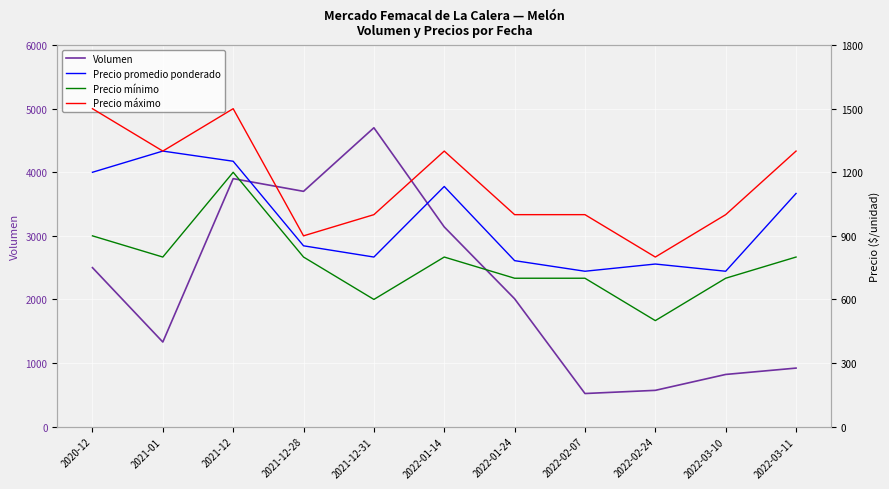

What is the label of the 4th point from the right?

2022-02-07